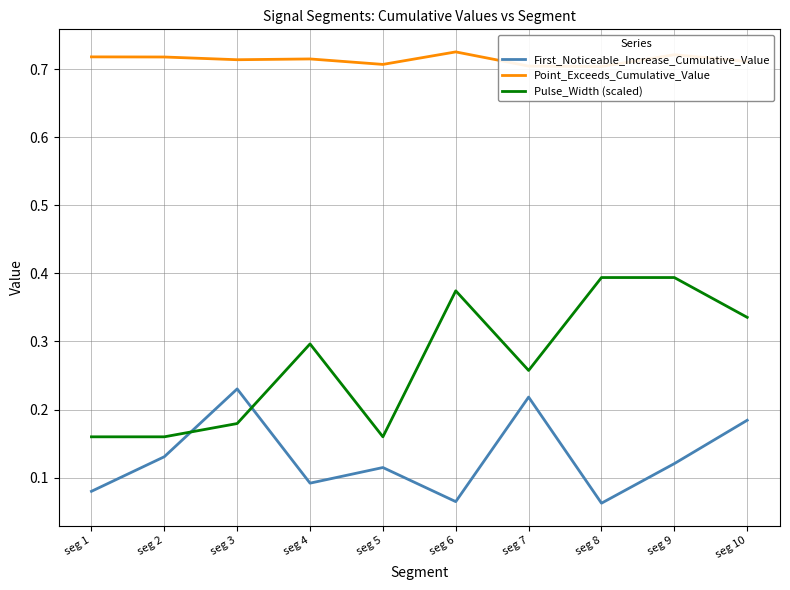

Between seg 8 and seg 4, which is larger?

seg 4